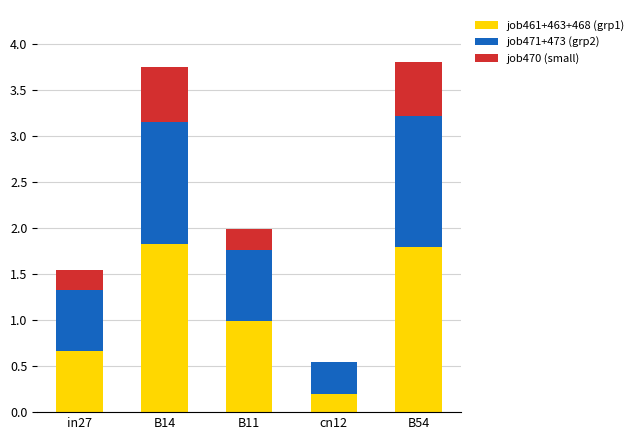

What is the total value across all series at cn12?

0.6